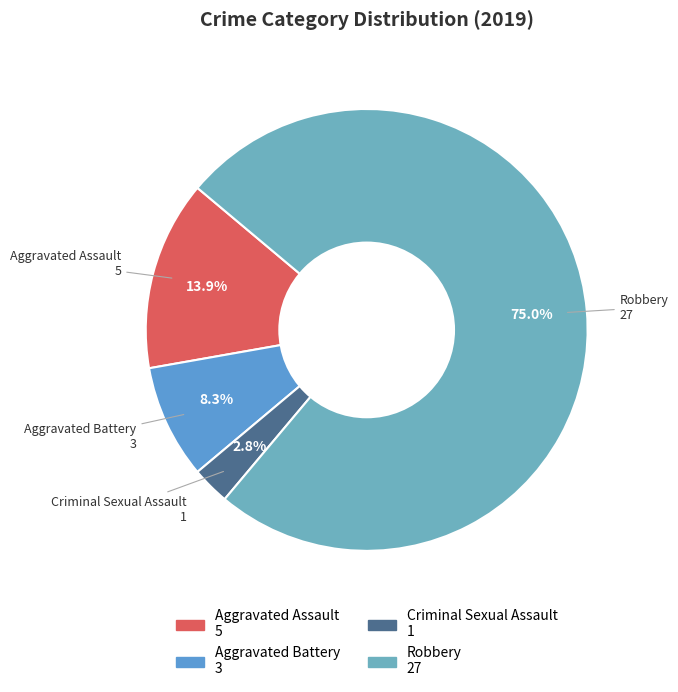

To the nearest percent, what is the difference between the largest and smallest slice percentages?

72%